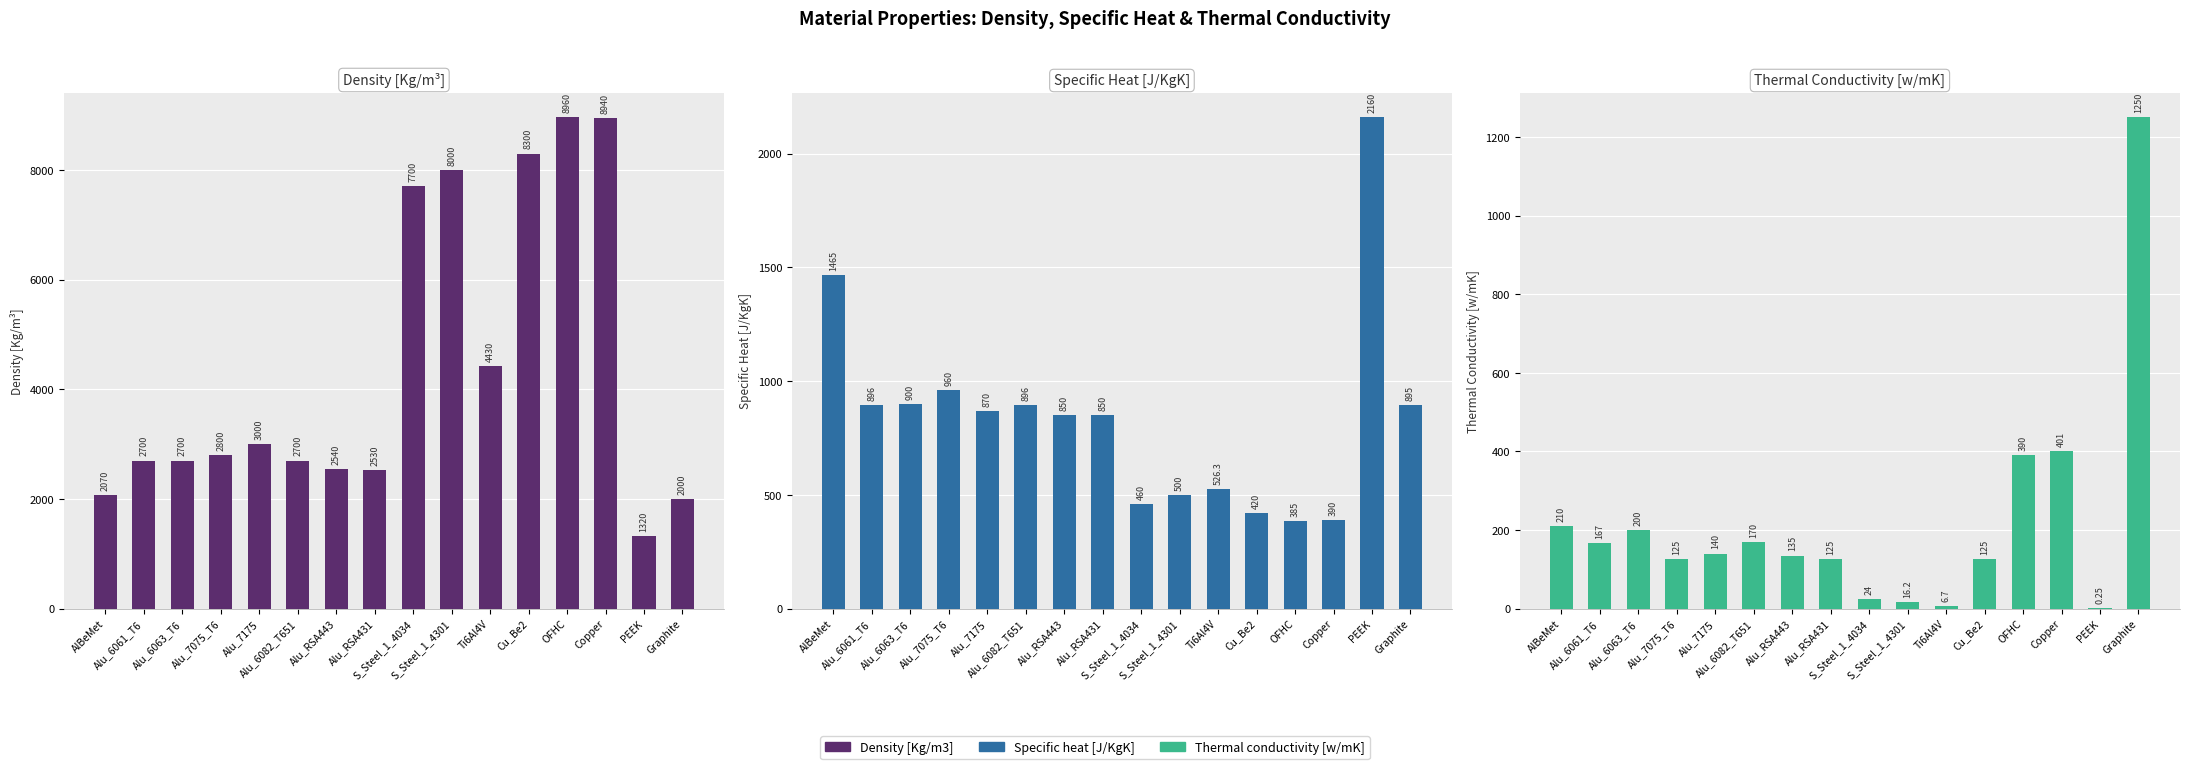

What is the total value across all series at Alu_RSA443?

3525.0